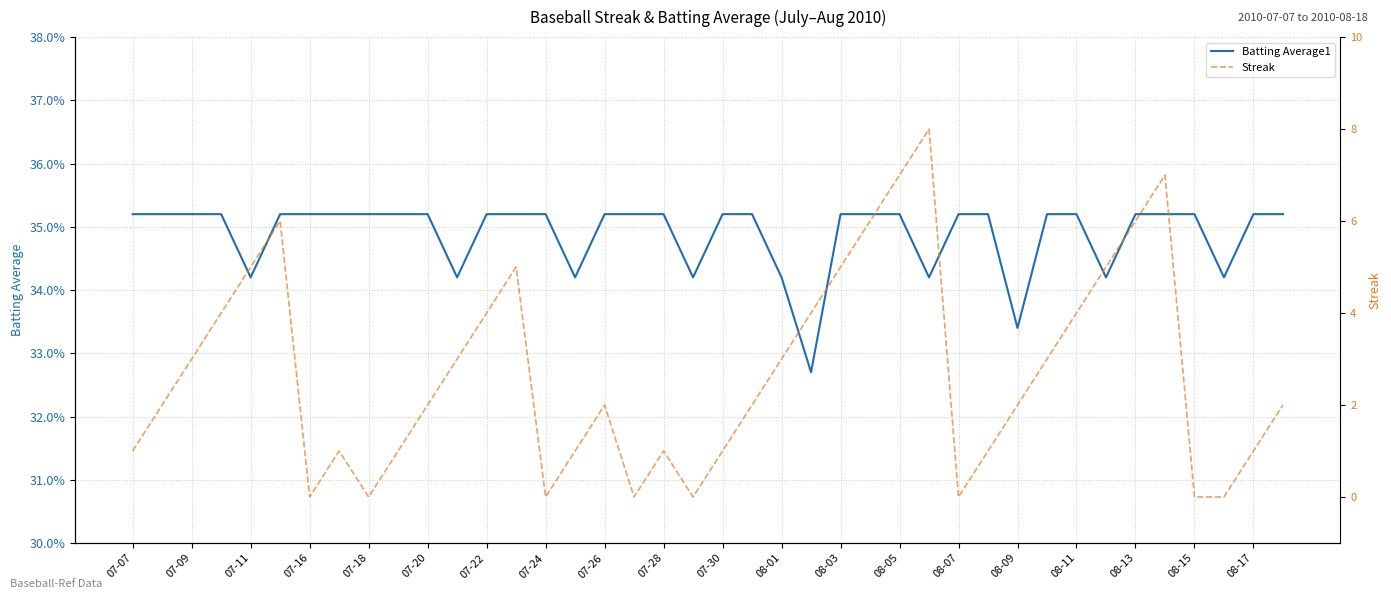

The Batting Average1 series shows 0.4 at 07-30. True or false?

True